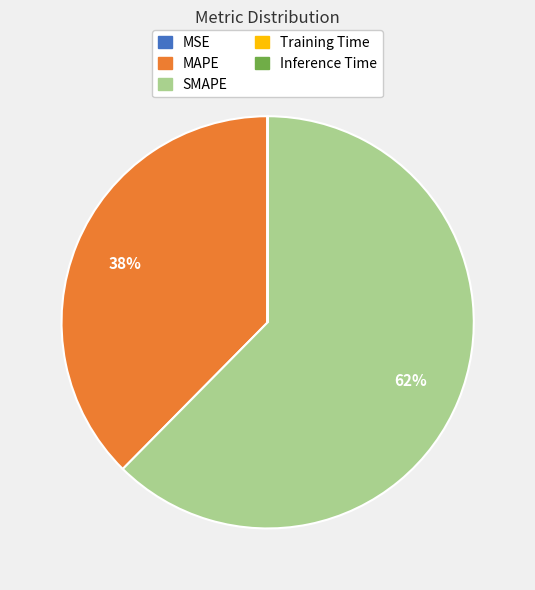

True or false: SMAPE accounts for 62% of the total.

True